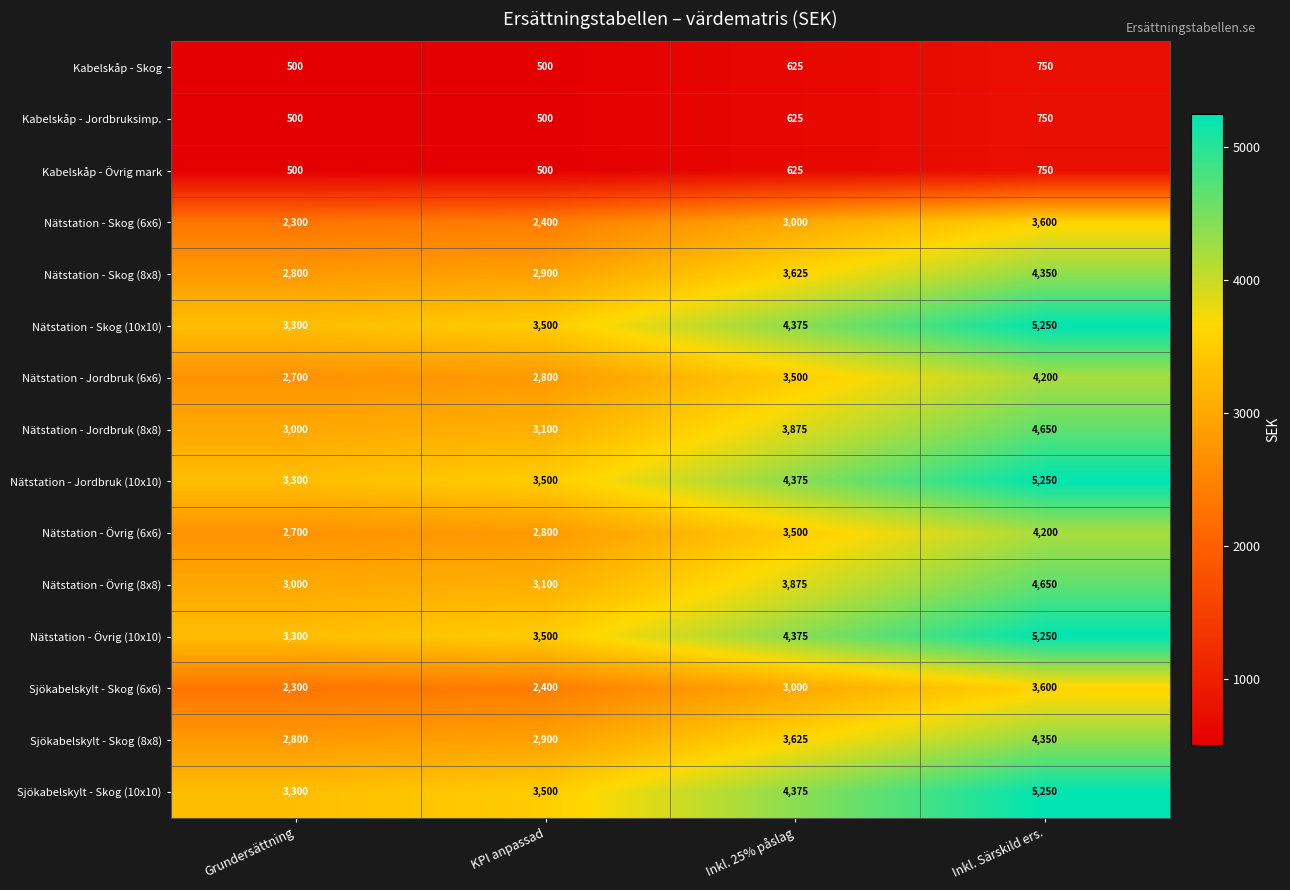

Read the Kabelskåp - Jordbruksimp. value at Grundersättning.

500